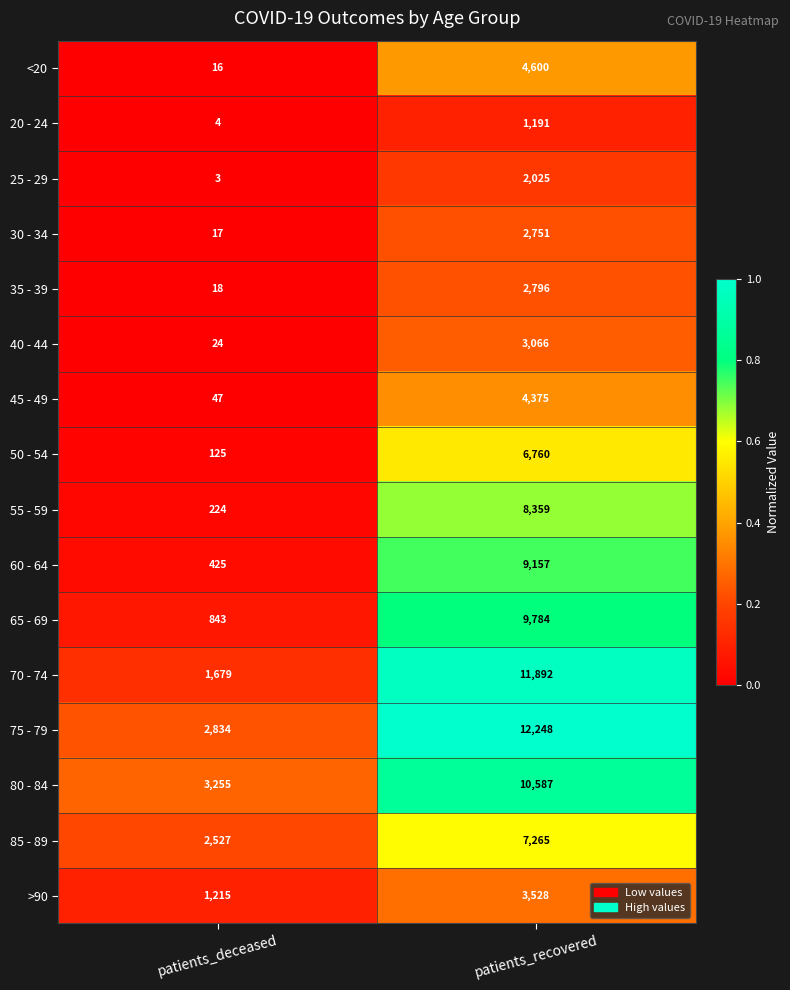

What value does the 55 - 59 series have at patients_deceased?

224